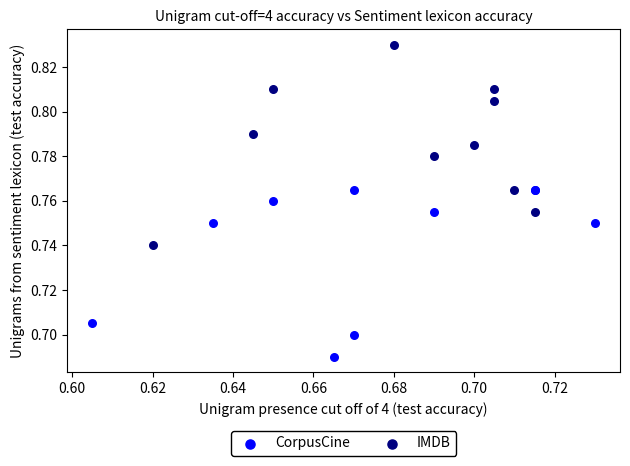

Which series reaches the maximum Y coordinate?

IMDB